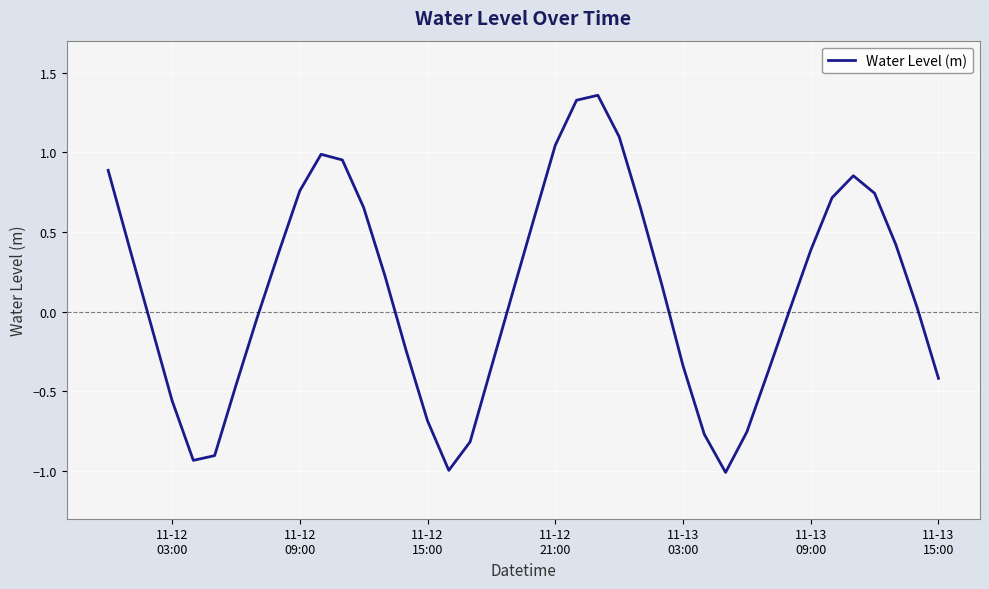

Does the chart have visible grid lines?

Yes